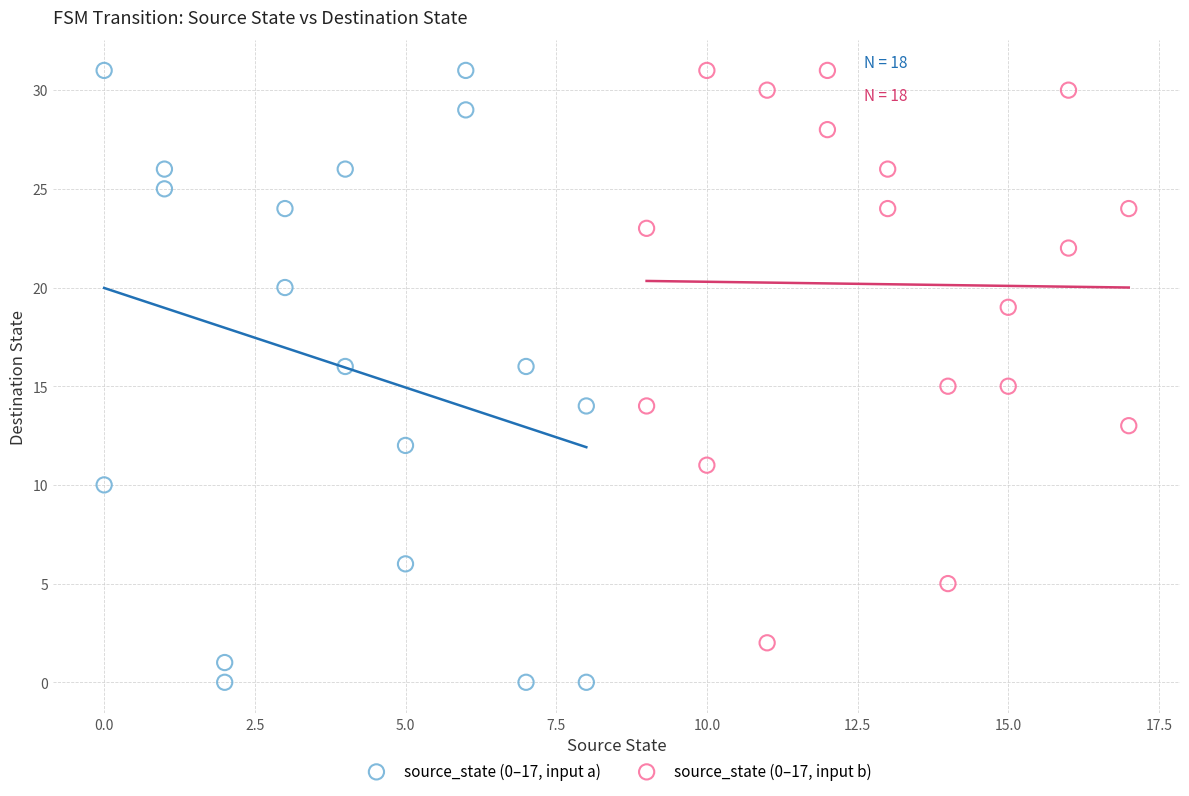

Which series has the largest Y range (max minus min)?

source_state (0–17, input a)